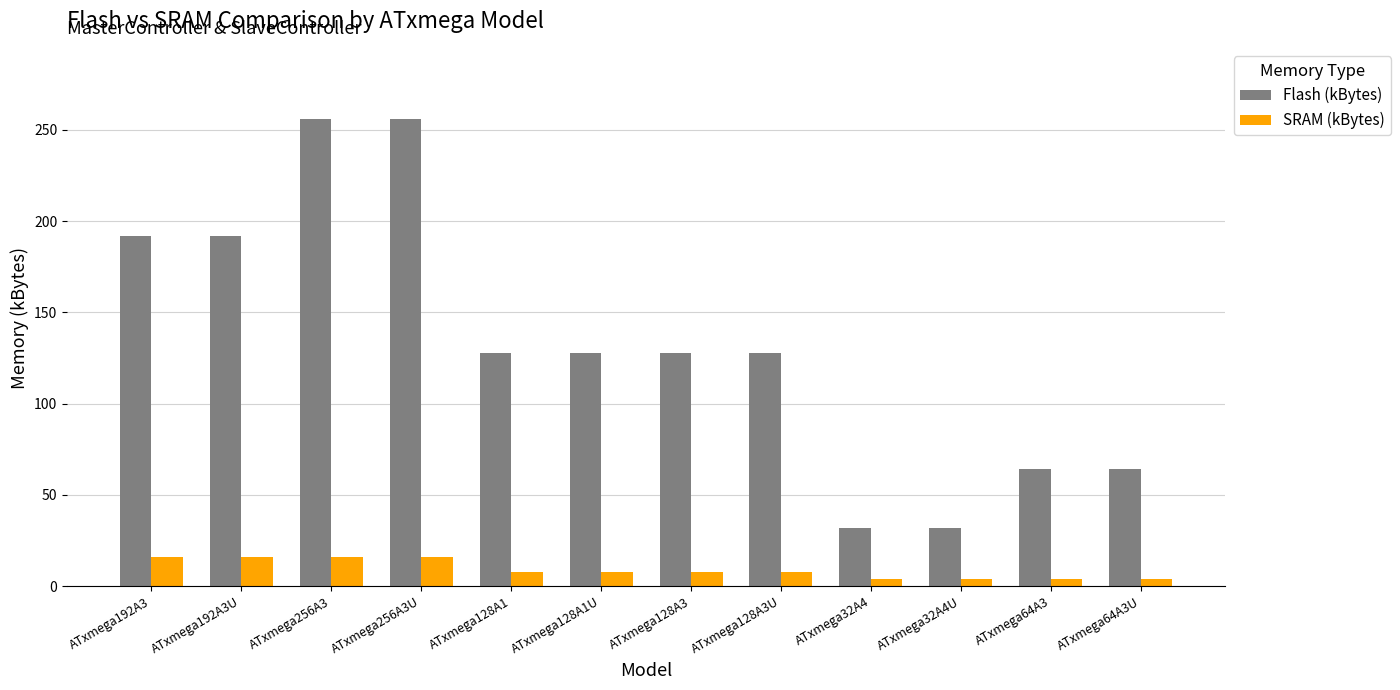

How many Flash (kBytes) values are between 64 and 192?

8